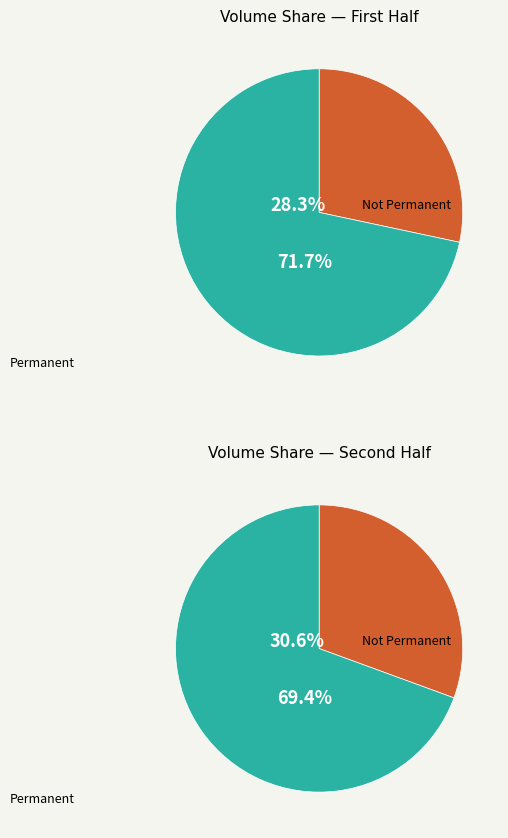

The 109/12/18 slice represents 10% of the pie. True or false?

False